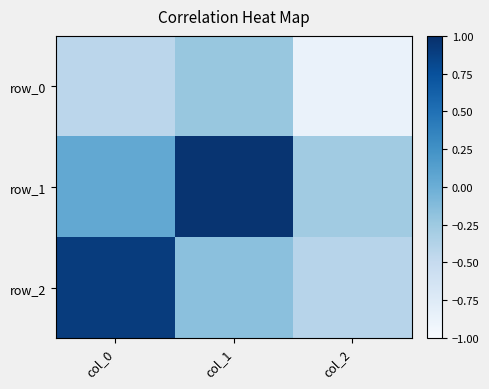

Is it true that row_0 equals -0.4 at col_1?

False